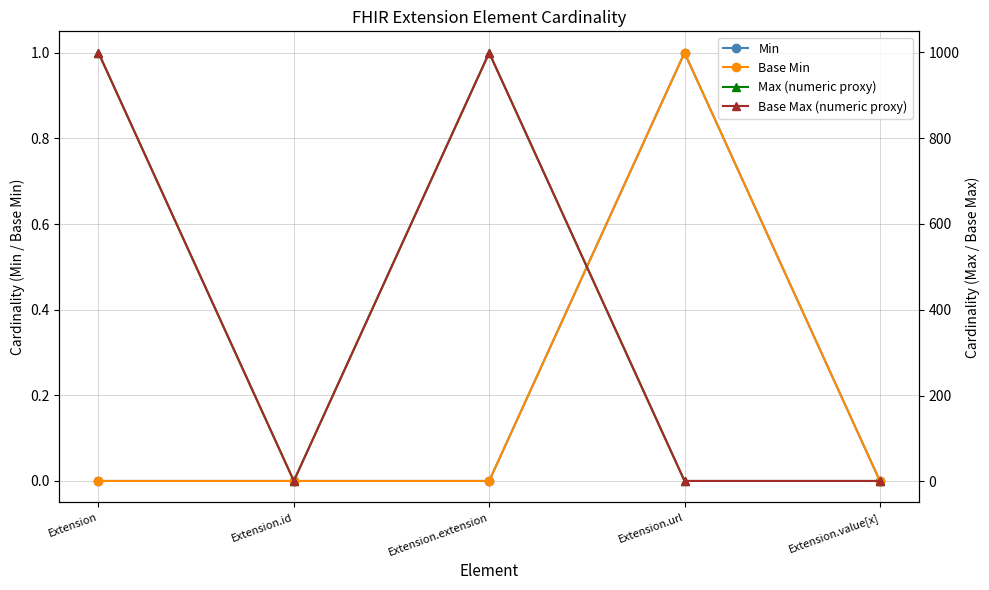

At which category is the sum across all series the highest?

Extension